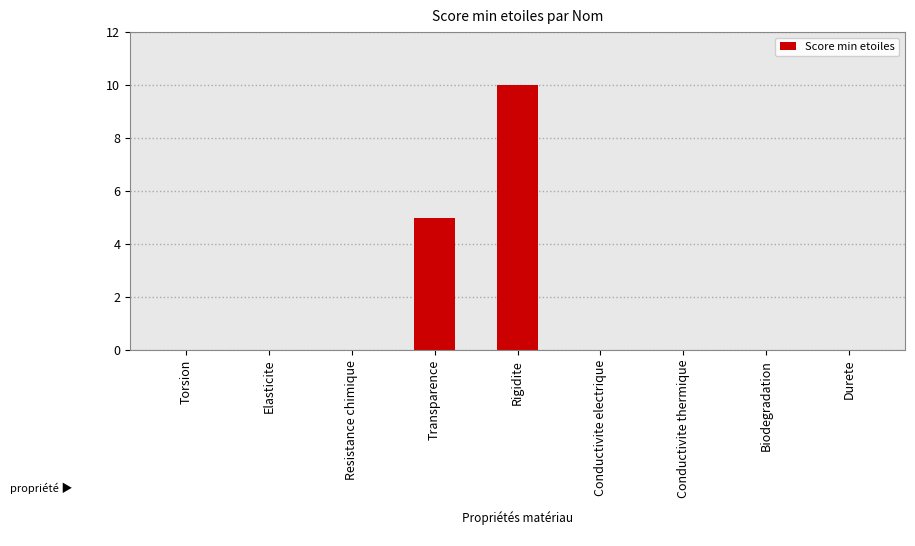

Reading right to left, transcribe all the data shown in this chart.

Durete=0	Biodegradation=0	Conductivite thermique=0	Conductivite electrique=0	Rigidite=10	Transparence=5	Resistance chimique=0	Elasticite=0	Torsion=0